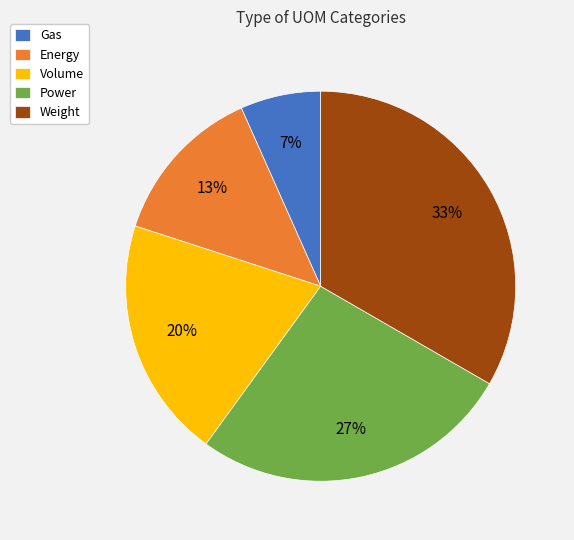

To the nearest percent, what is the difference between the Gas and Volume slice percentages?

13%